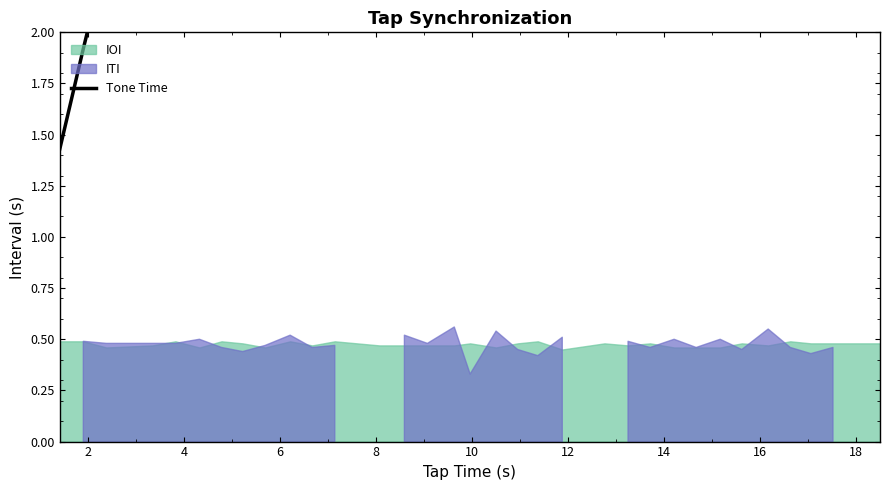

The chart shows a value of 5.7 at 31. True or false?

False